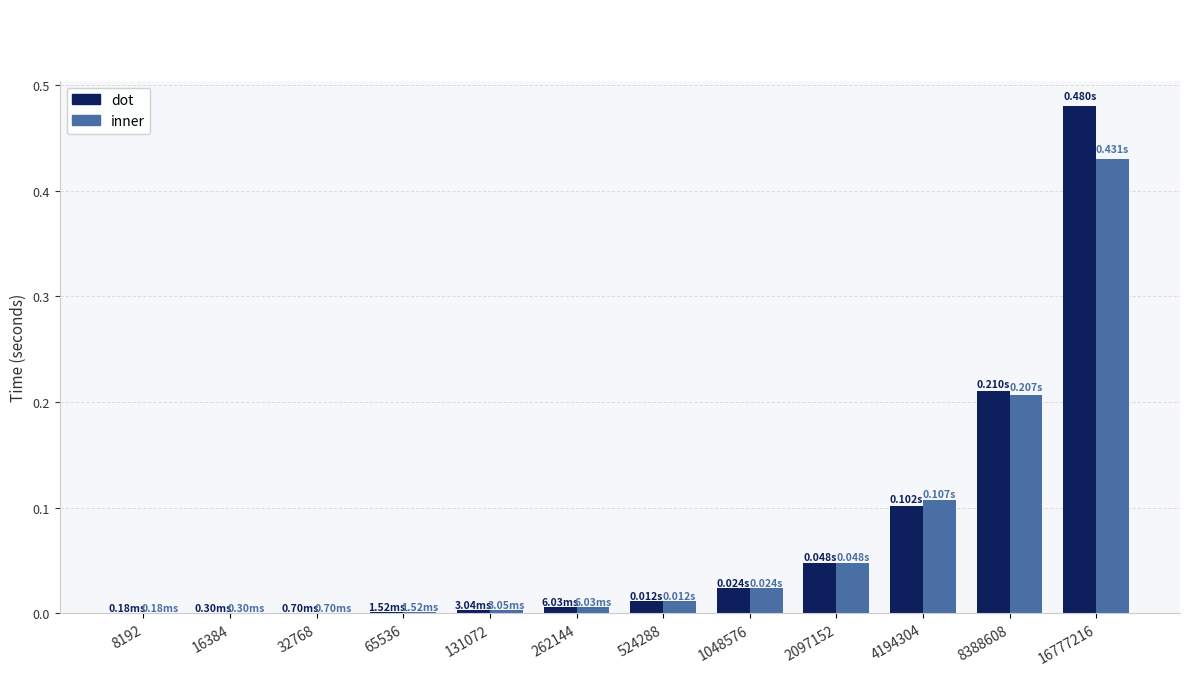

What is the sum of all inner values?

0.8